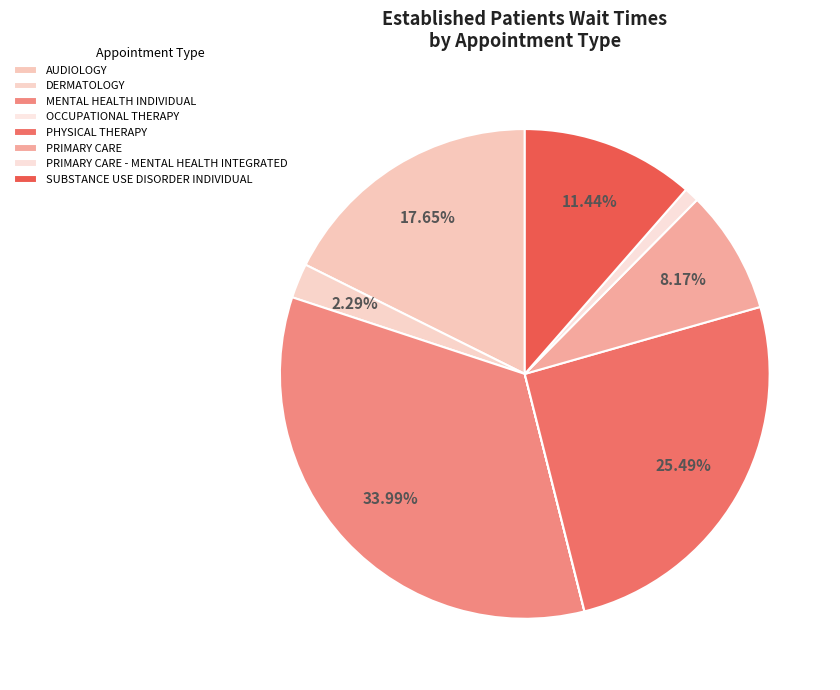

To the nearest percent, what is the average slice percentage?

12%